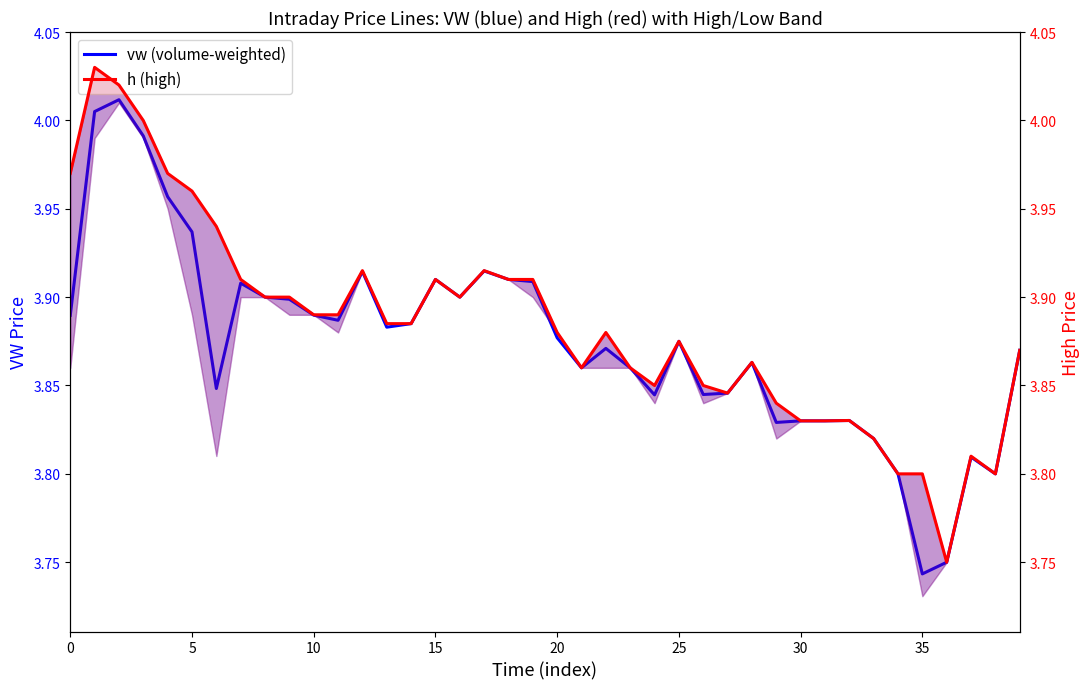

What are all the series names shown in the legend?

vw (volume-weighted), h (high)